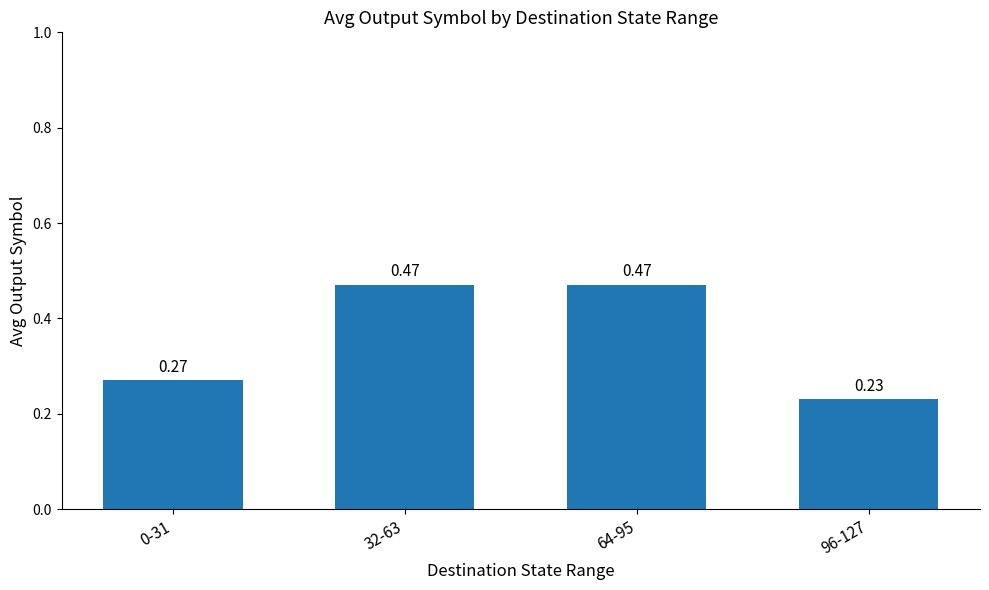

Between 64-95 and 0-31, which is larger?

64-95